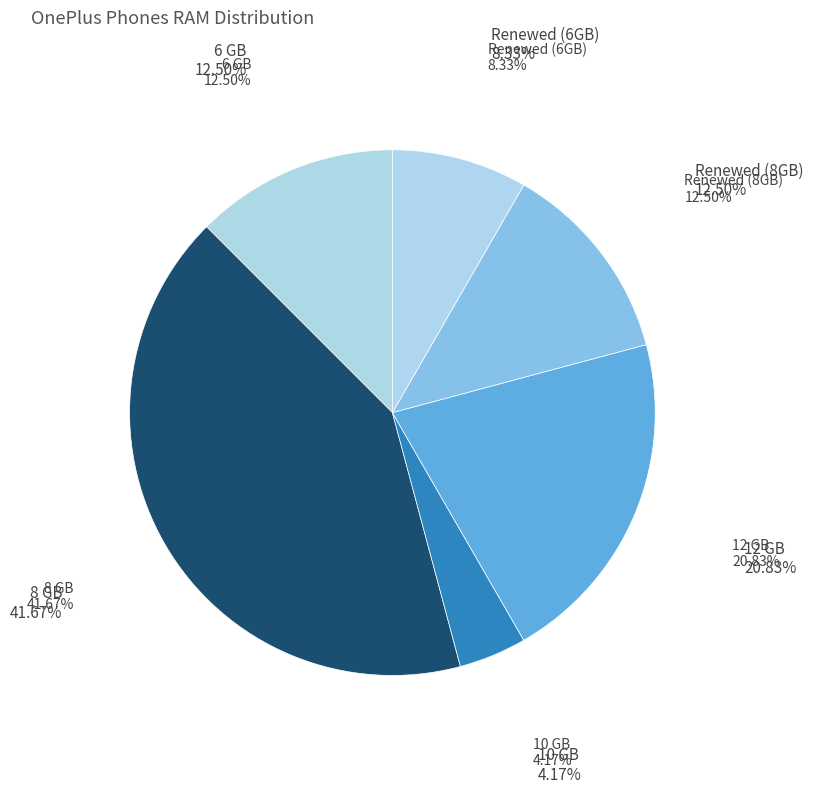

How many slices are in this pie chart?

6